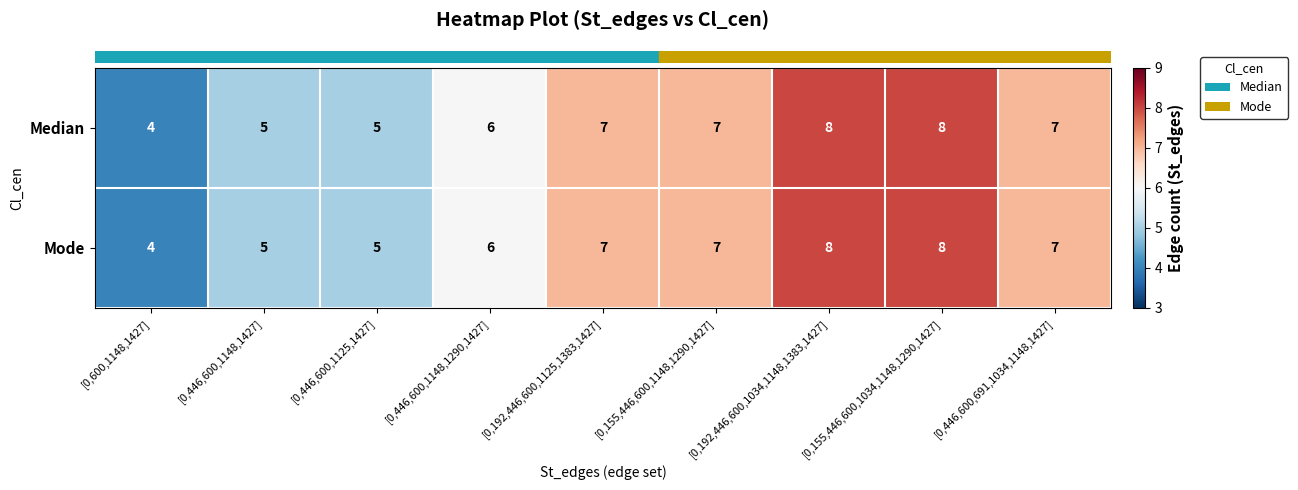

What is the sum of all Mode values?

57